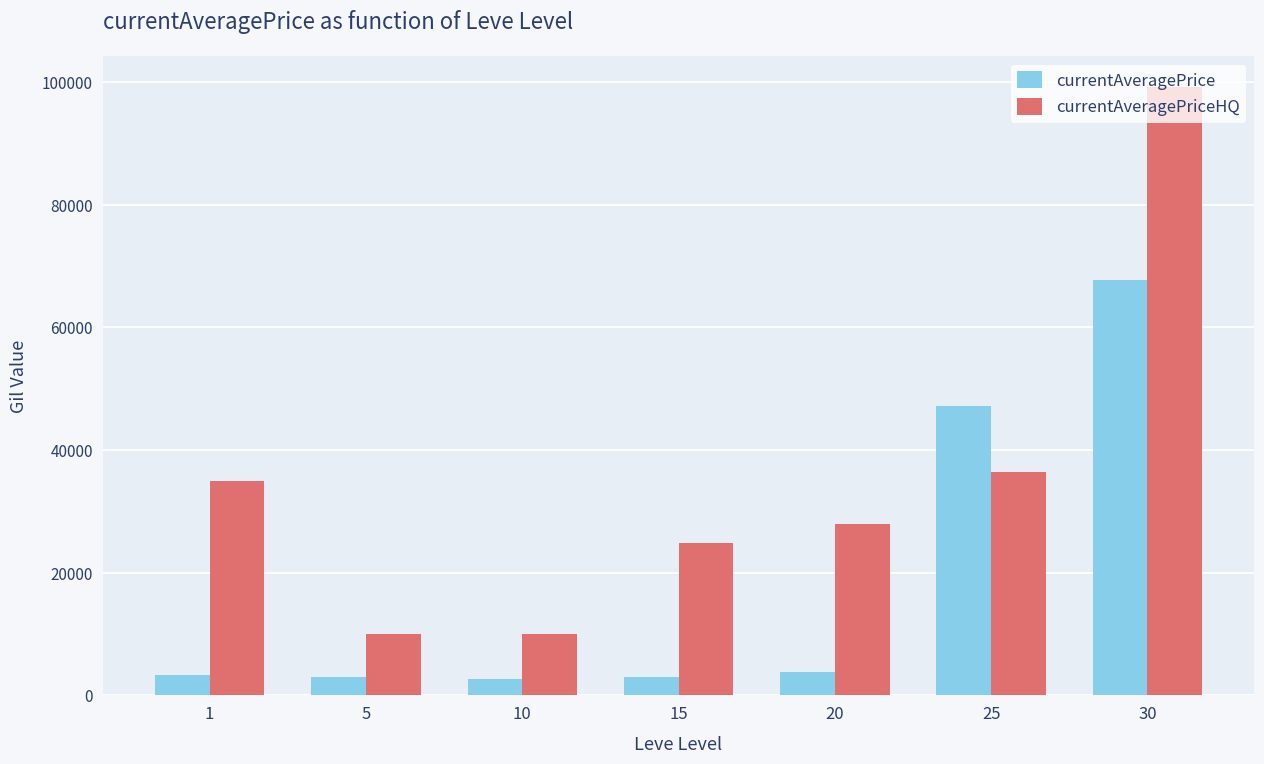

Where is currentAveragePriceHQ nearest to the value 54605?

25